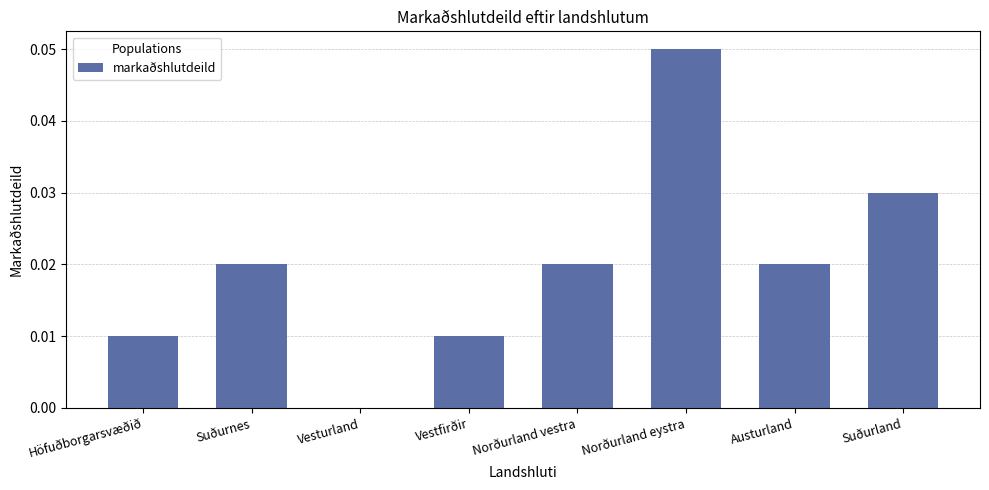

Which category has the highest value across all series?

Norðurland eystra